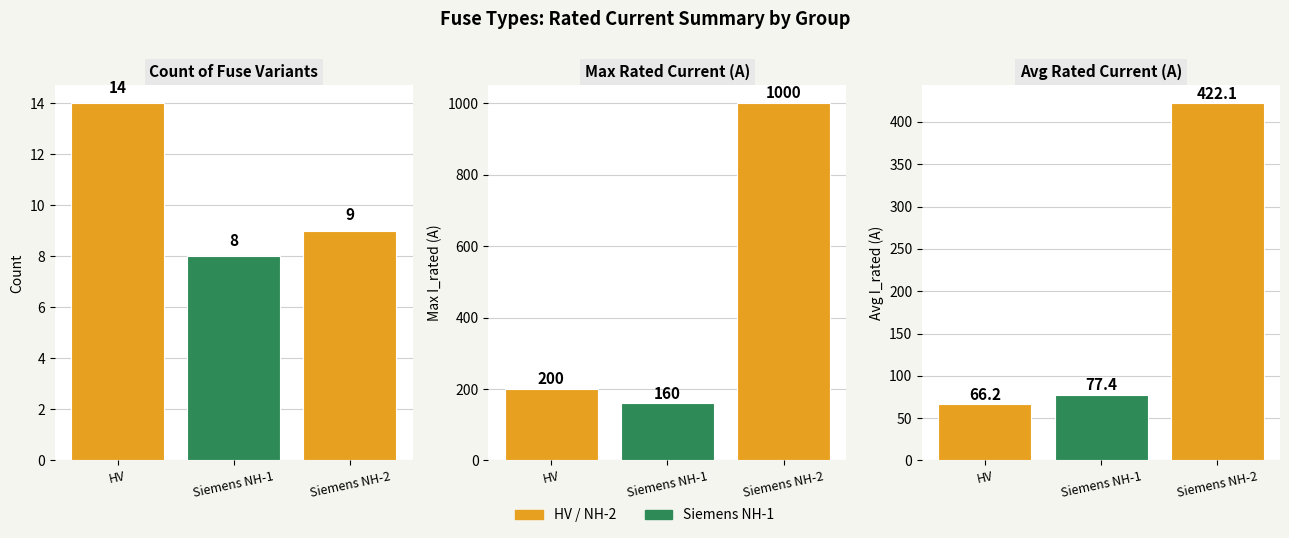

How many values in the Avg I_rated (A) series are below 77?

1